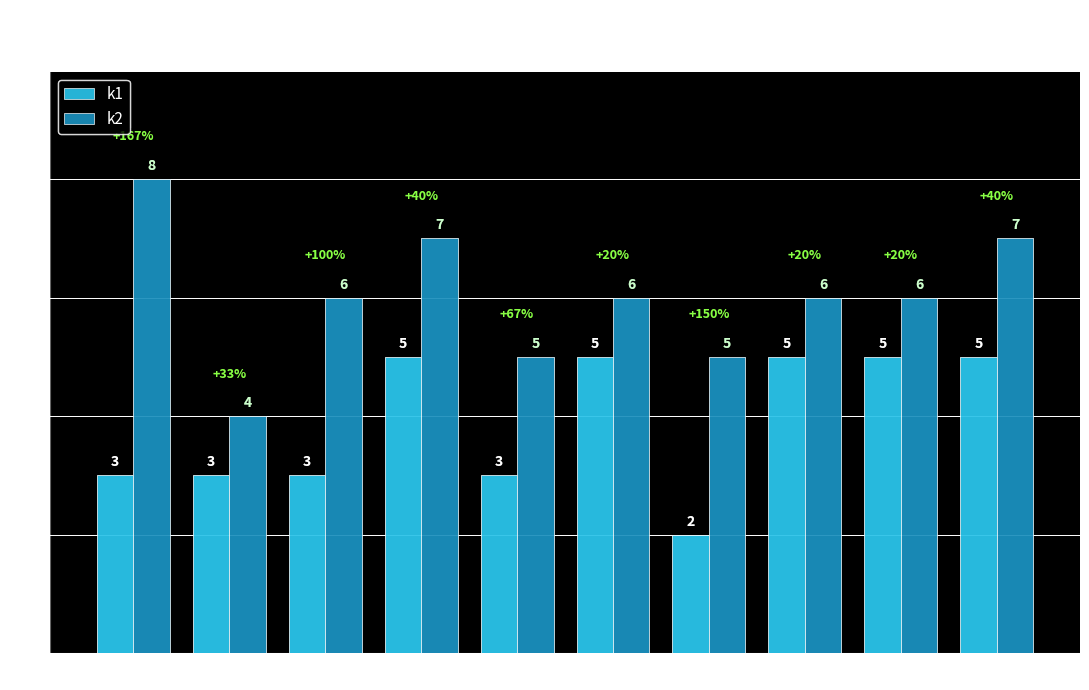

Between i1 and i5, which series saw the biggest shift?

k2